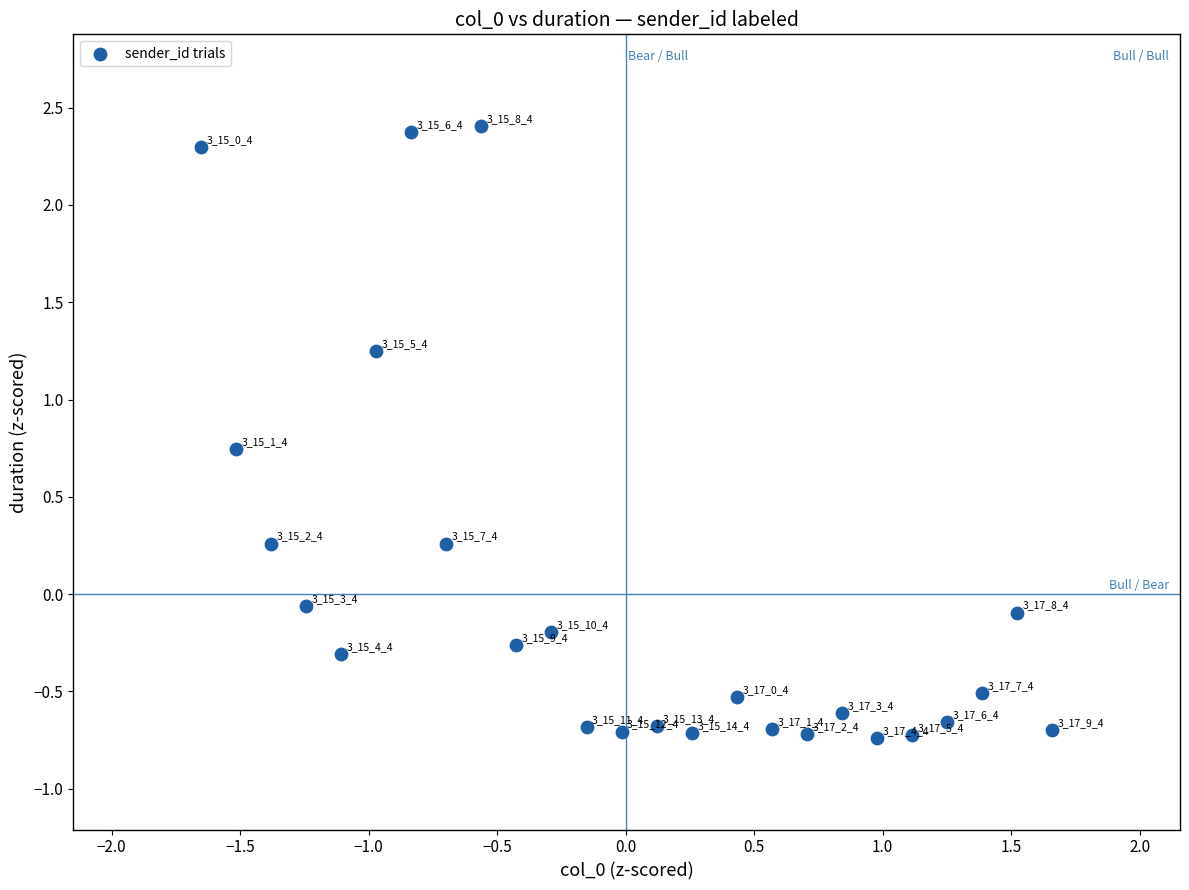

What is the range of X values (max minus min)?

3.3